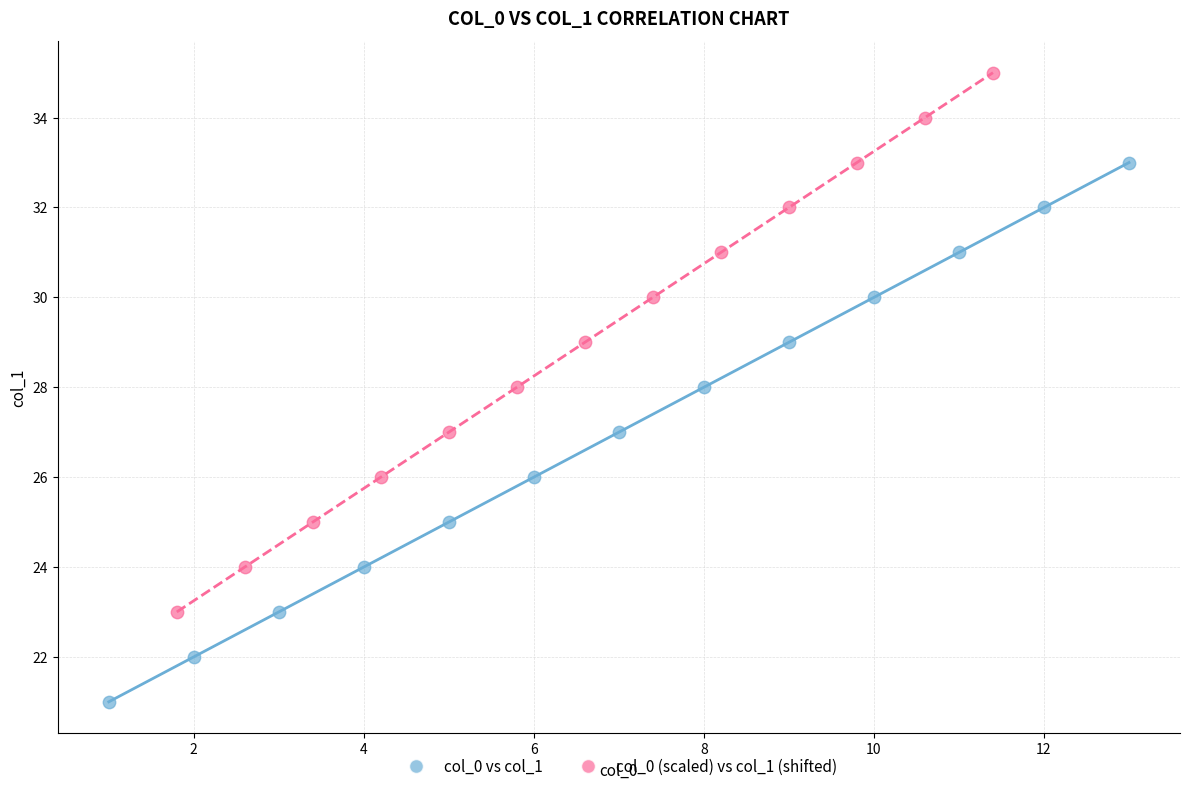

Which series reaches the minimum Y coordinate?

col_0 vs col_1